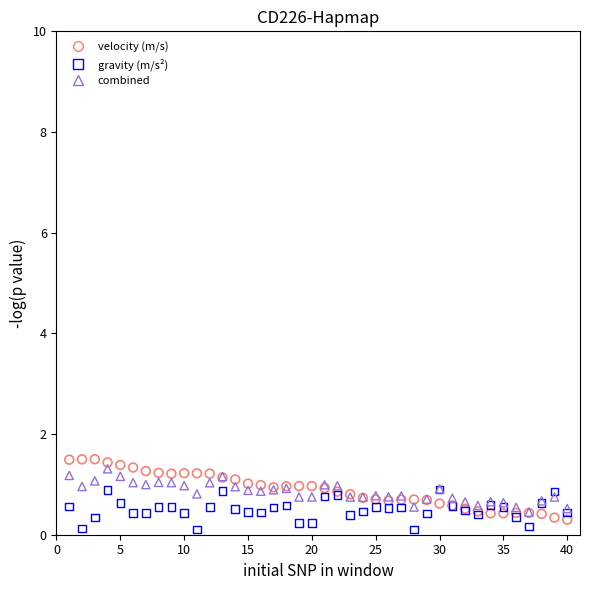

Which series contains the highest Y value?

velocity (m/s)